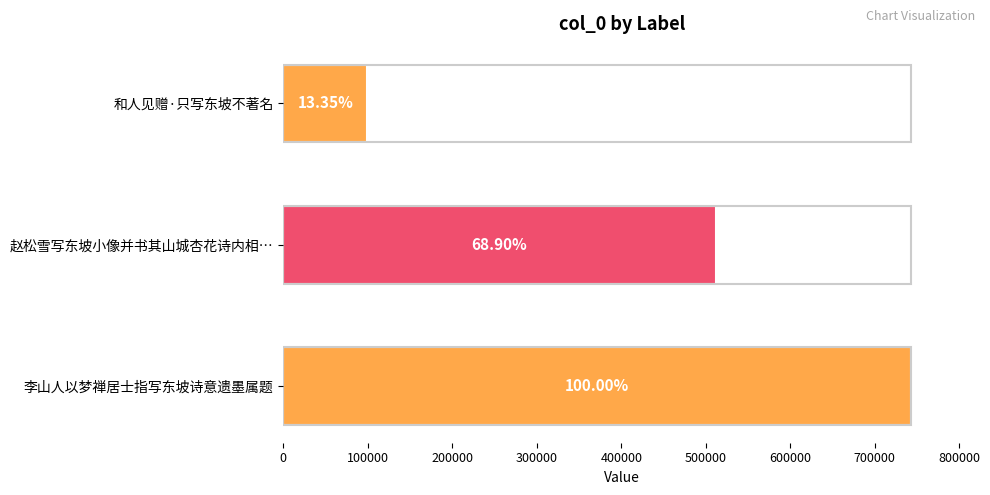

The value at 和人见赠·只写东坡不著名 is 138730. True or false?

False